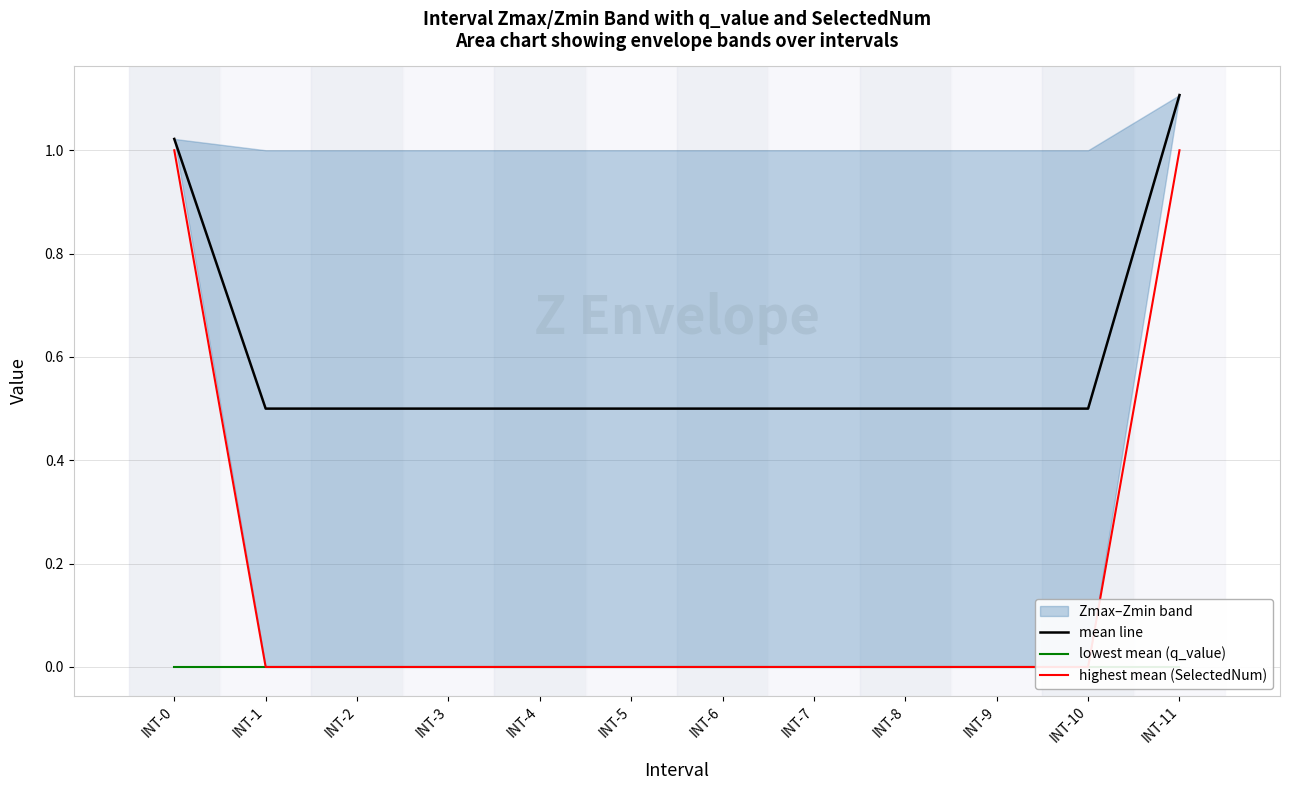

What is the total value across all series at INT-1?

0.5